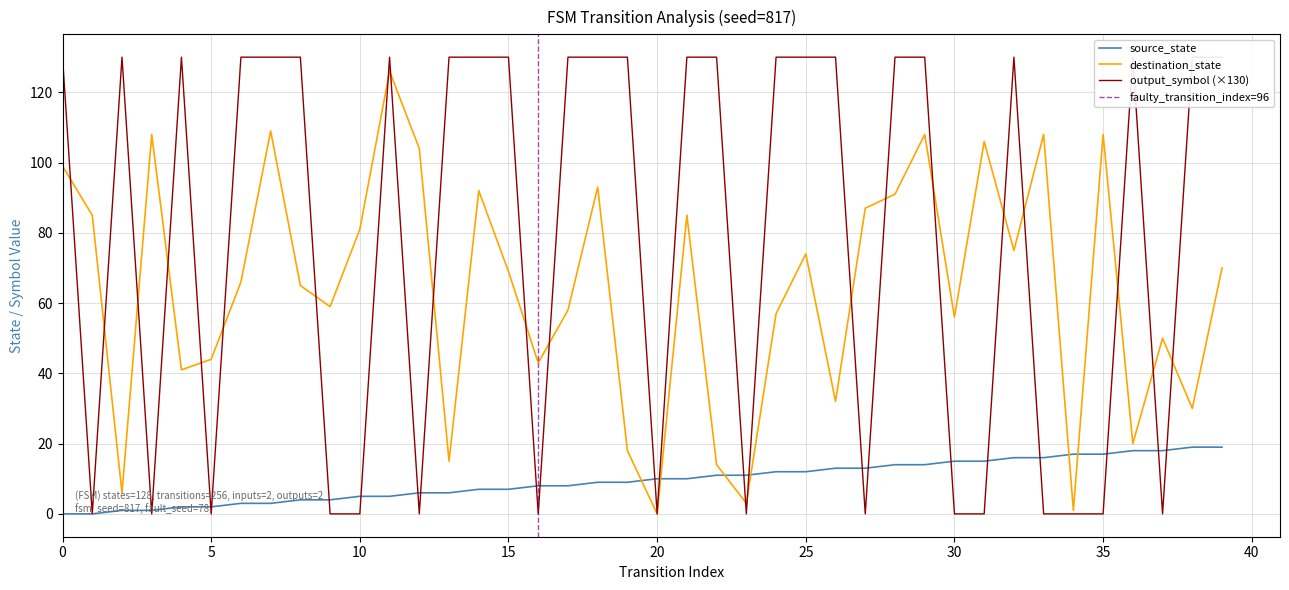

The value of source_state at 0 is -11. True or false?

False